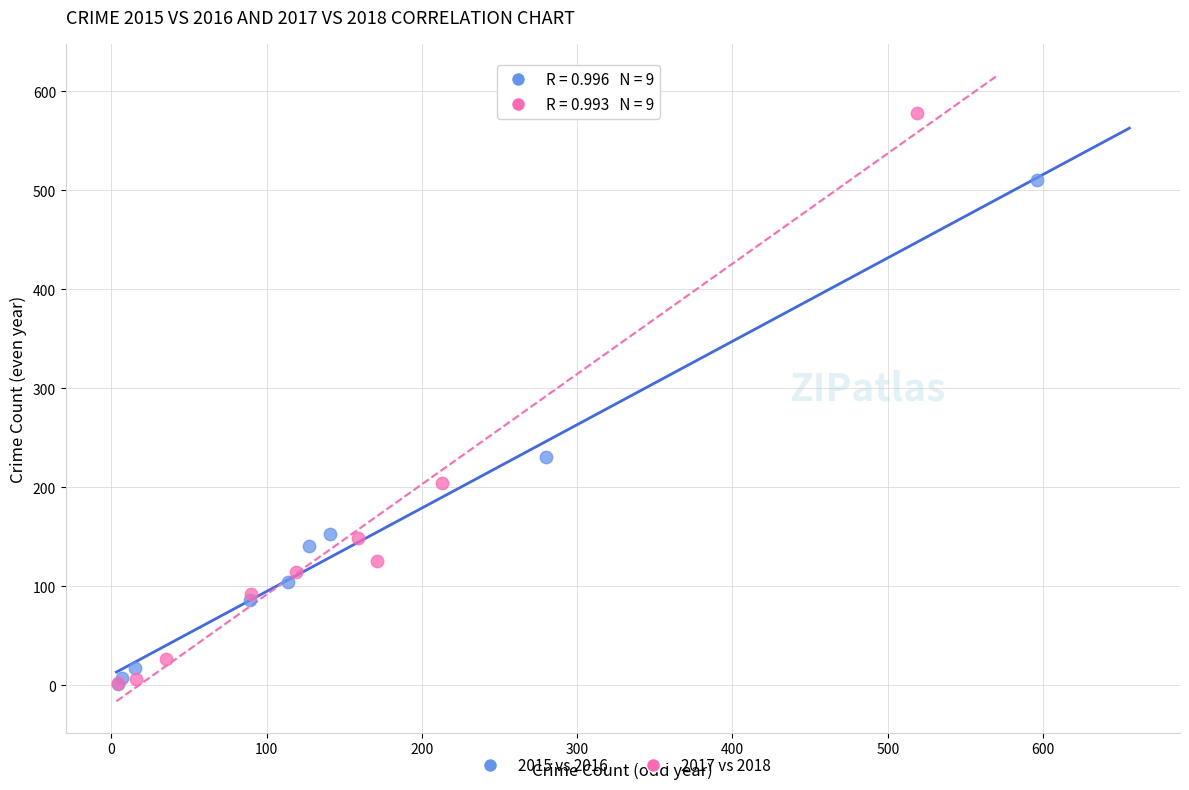

Which series has the largest Y range (max minus min)?

2017 vs 2018